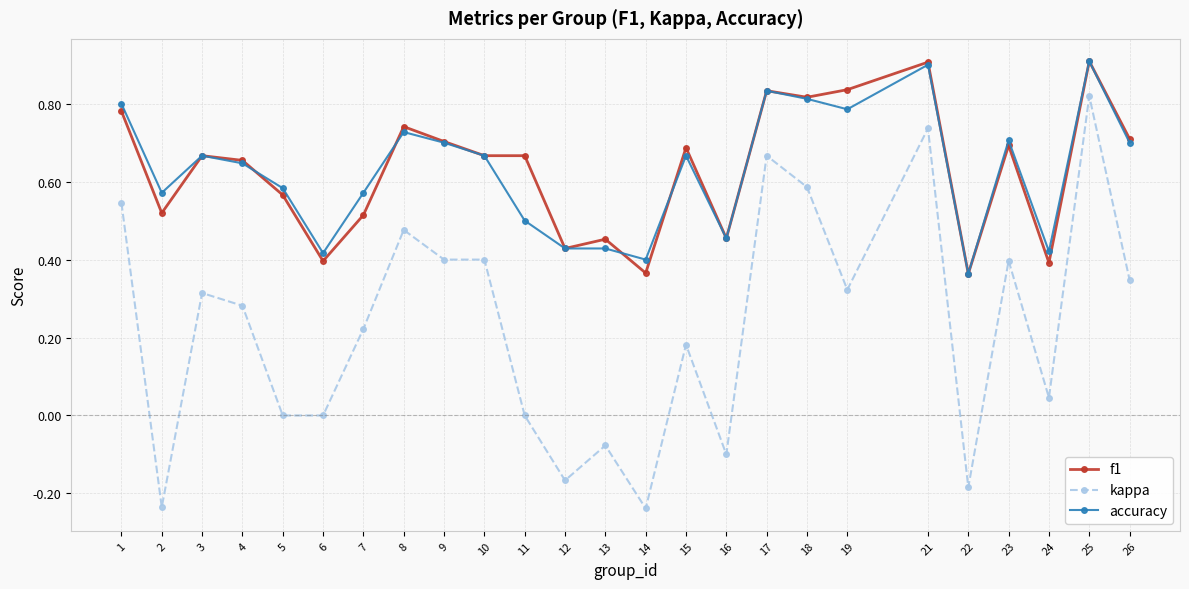

True or false: kappa has more than 2 points higher than both neighbors.

True